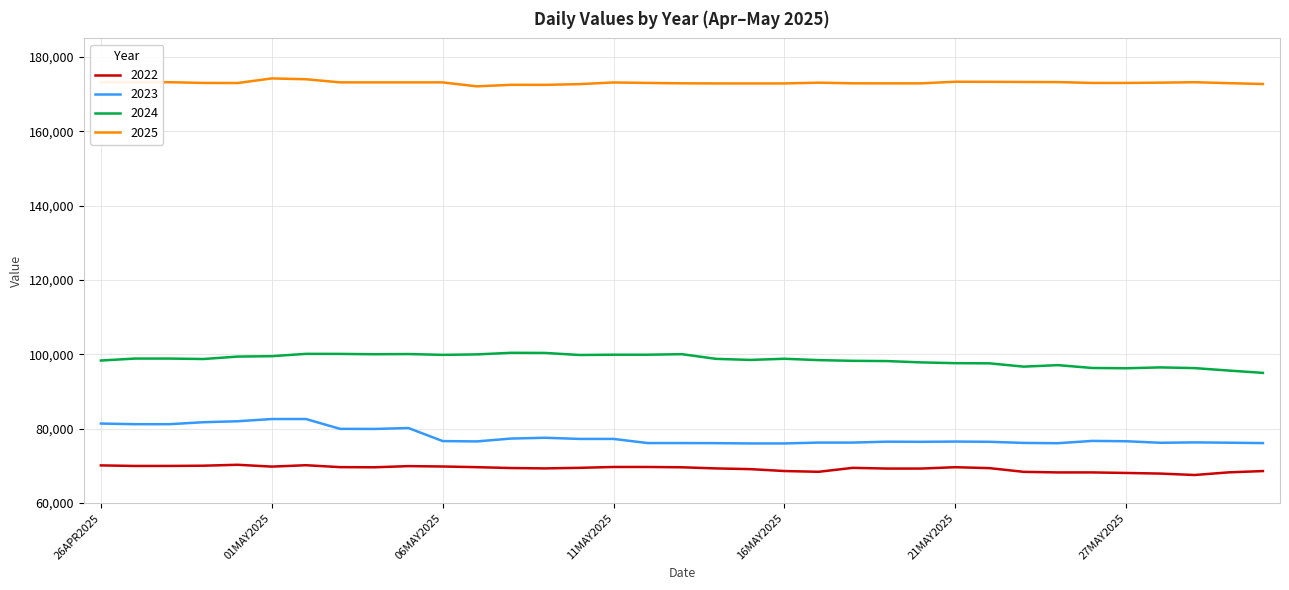

List the series in order of their peak value, highest first.

2025, 2024, 2023, 2022